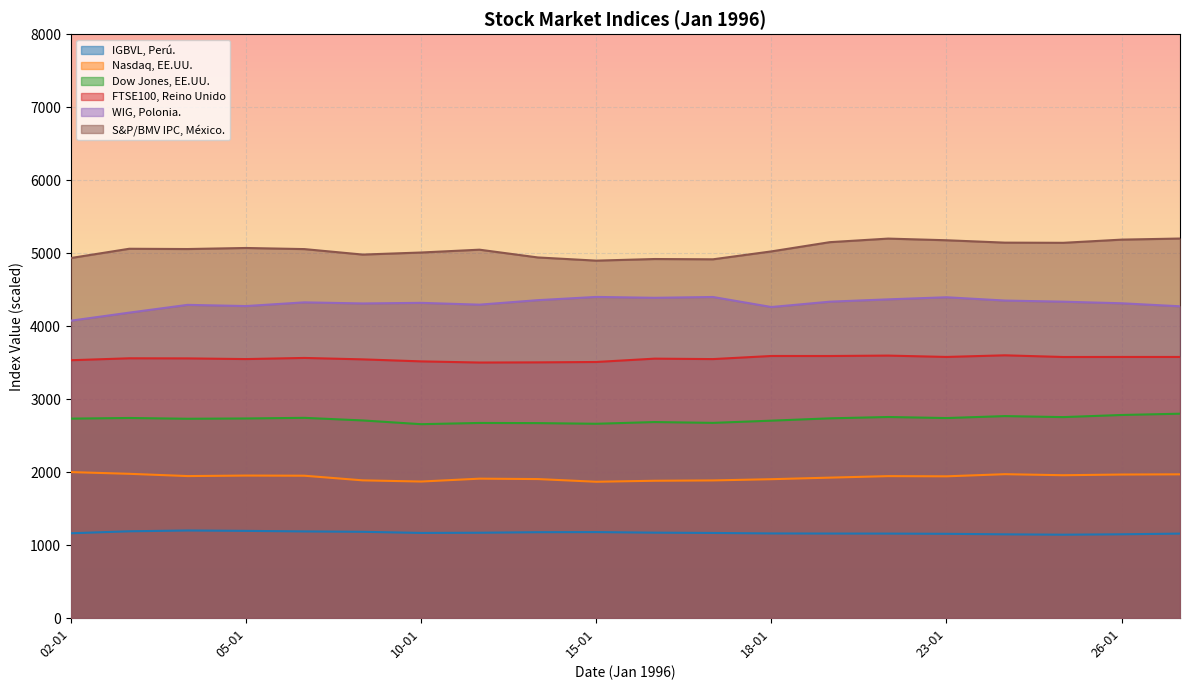

Does the chart display data point markers on the line(s)?

No